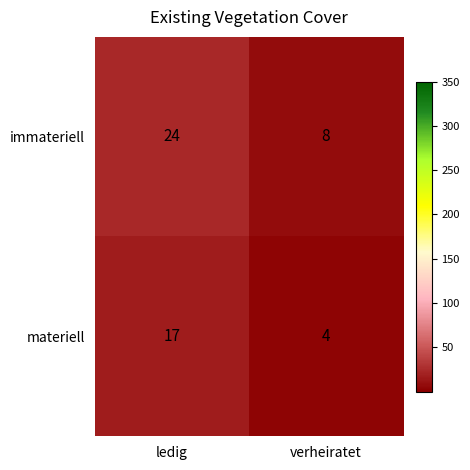

At which label is materiell closest to 10?

verheiratet